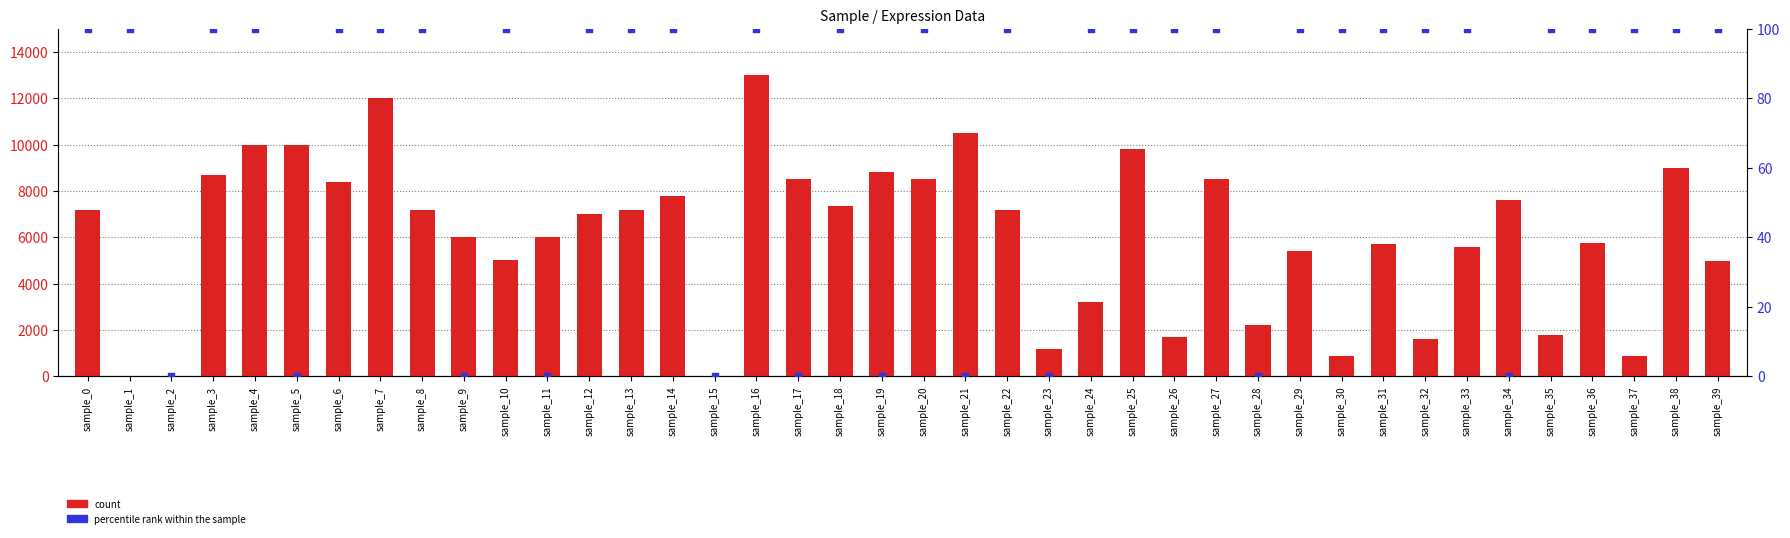

What are all the series names shown in the legend?

count, percentile rank within the sample